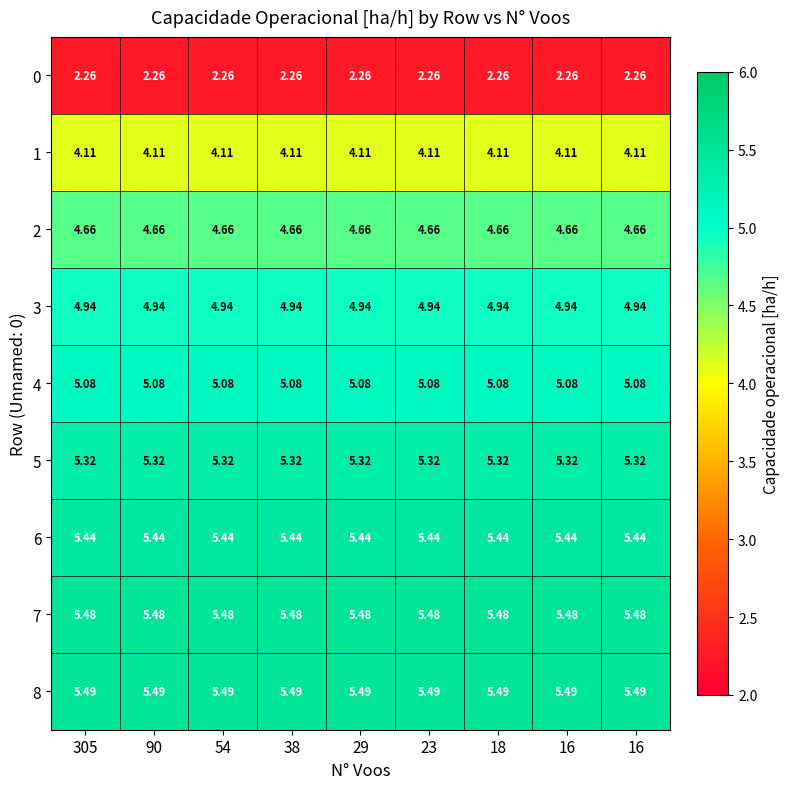

Reading left to right, extract all data points from this chart.

0: 305=2.3	90=2.3	54=2.3	38=2.3	29=2.3	23=2.3	18=2.3	16=2.3	16=2.3
1: 305=4.1	90=4.1	54=4.1	38=4.1	29=4.1	23=4.1	18=4.1	16=4.1	16=4.1
2: 305=4.7	90=4.7	54=4.7	38=4.7	29=4.7	23=4.7	18=4.7	16=4.7	16=4.7
3: 305=4.9	90=4.9	54=4.9	38=4.9	29=4.9	23=4.9	18=4.9	16=4.9	16=4.9
4: 305=5.1	90=5.1	54=5.1	38=5.1	29=5.1	23=5.1	18=5.1	16=5.1	16=5.1
5: 305=5.3	90=5.3	54=5.3	38=5.3	29=5.3	23=5.3	18=5.3	16=5.3	16=5.3
6: 305=5.4	90=5.4	54=5.4	38=5.4	29=5.4	23=5.4	18=5.4	16=5.4	16=5.4
7: 305=5.5	90=5.5	54=5.5	38=5.5	29=5.5	23=5.5	18=5.5	16=5.5	16=5.5
8: 305=5.5	90=5.5	54=5.5	38=5.5	29=5.5	23=5.5	18=5.5	16=5.5	16=5.5